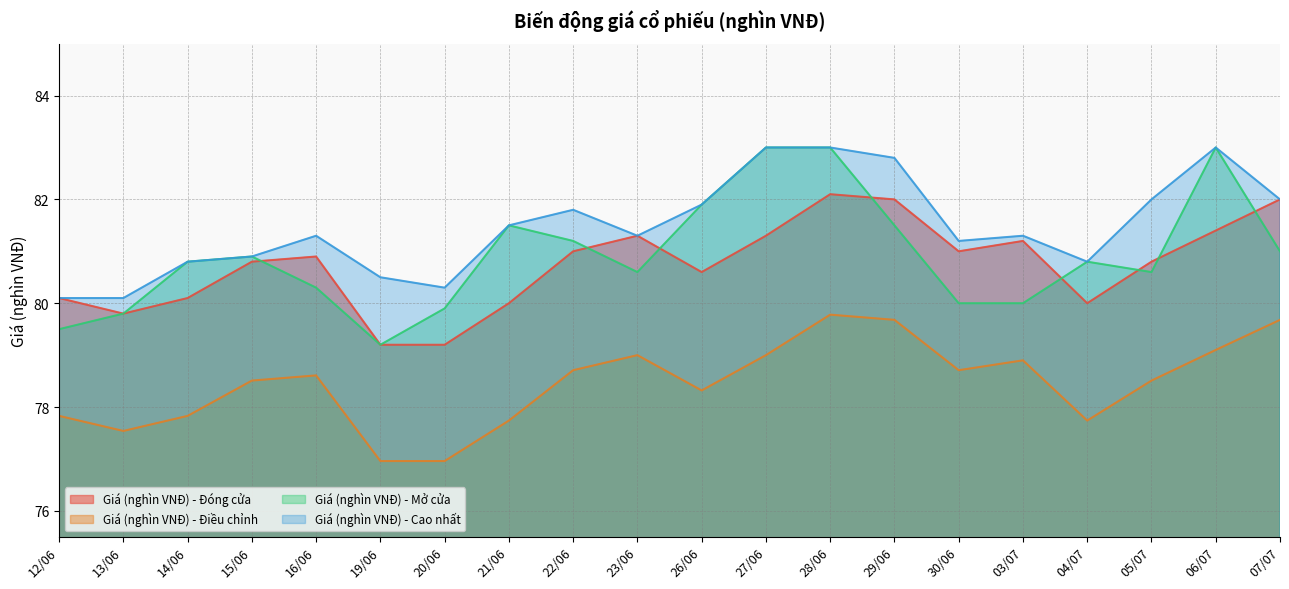

What is the spread (max minus min) of values at 28/06?

3.2